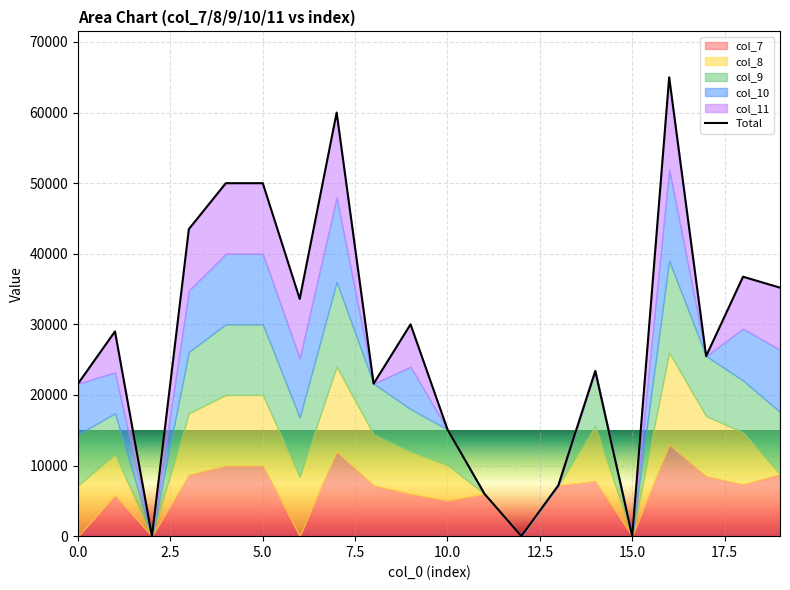

The chart shows a value of 33726 at 10.0. True or false?

False